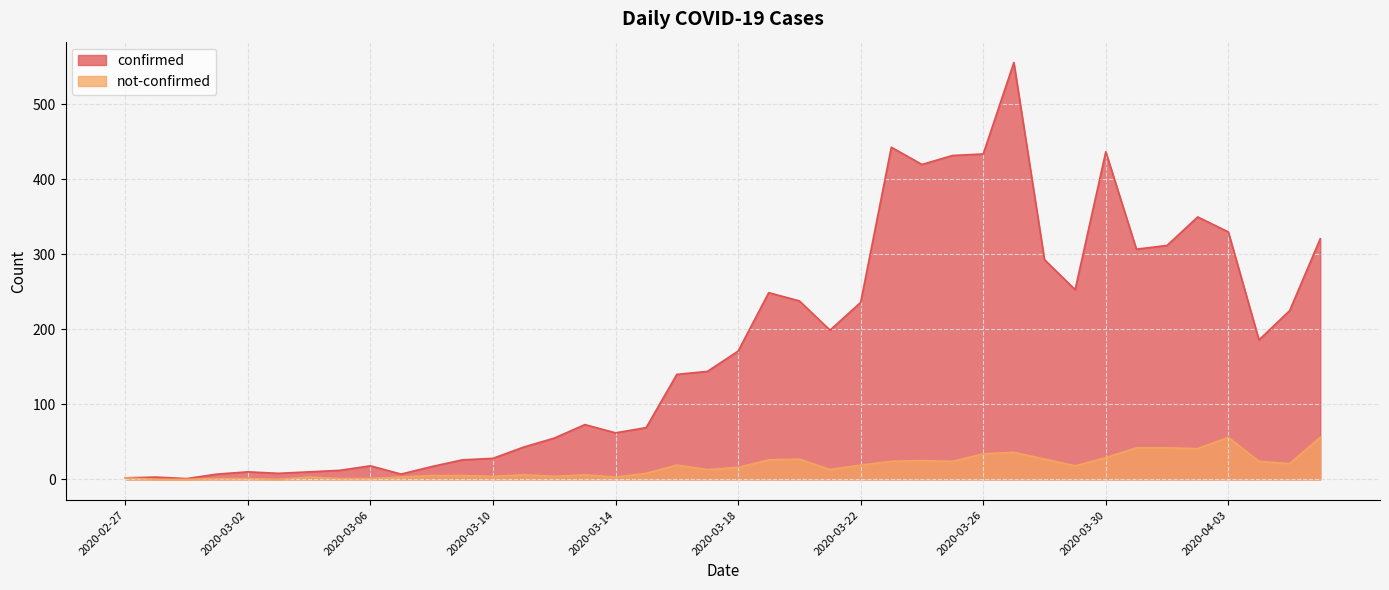

What is the difference between the maximum and minimum values in the confirmed series?

555